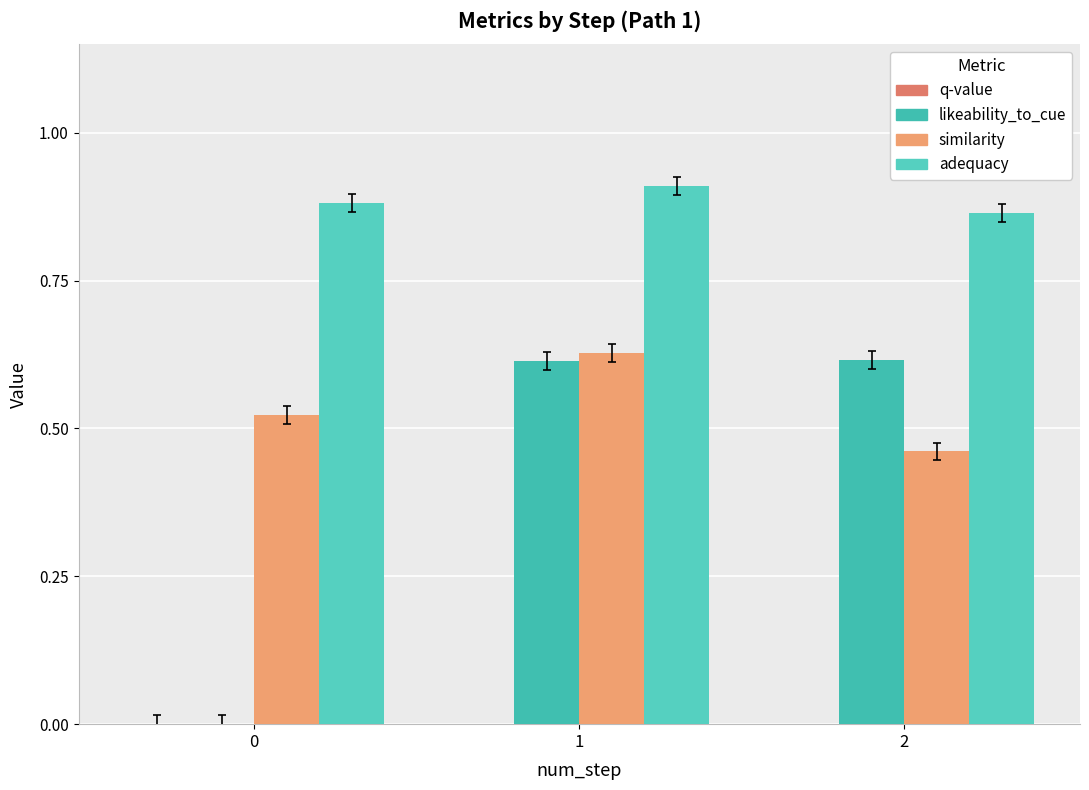

How many bars are there in each group?

4